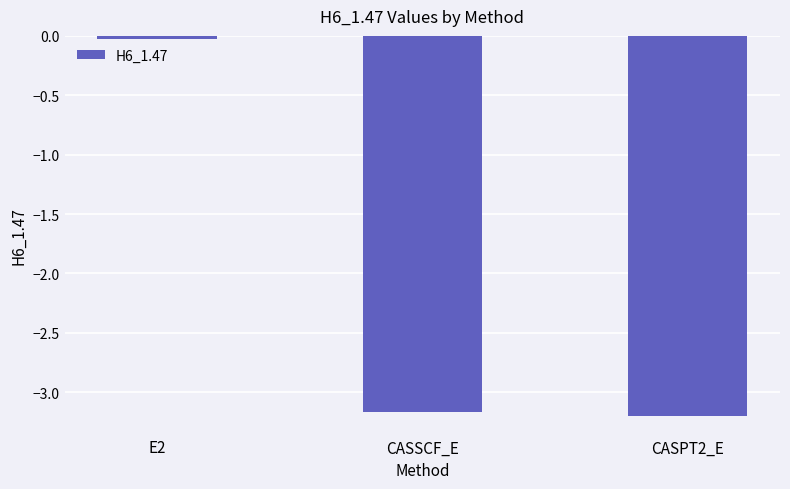

What is the minimum value shown in the chart?

-3.2